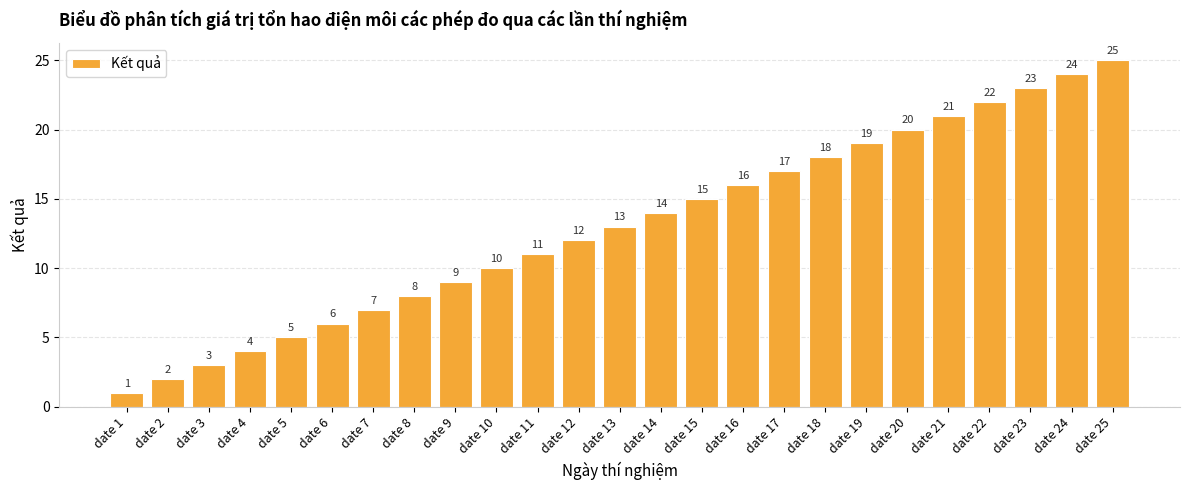

Reading left to right, extract all data points from this chart.

date 1=1	date 2=2	date 3=3	date 4=4	date 5=5	date 6=6	date 7=7	date 8=8	date 9=9	date 10=10	date 11=11	date 12=12	date 13=13	date 14=14	date 15=15	date 16=16	date 17=17	date 18=18	date 19=19	date 20=20	date 21=21	date 22=22	date 23=23	date 24=24	date 25=25